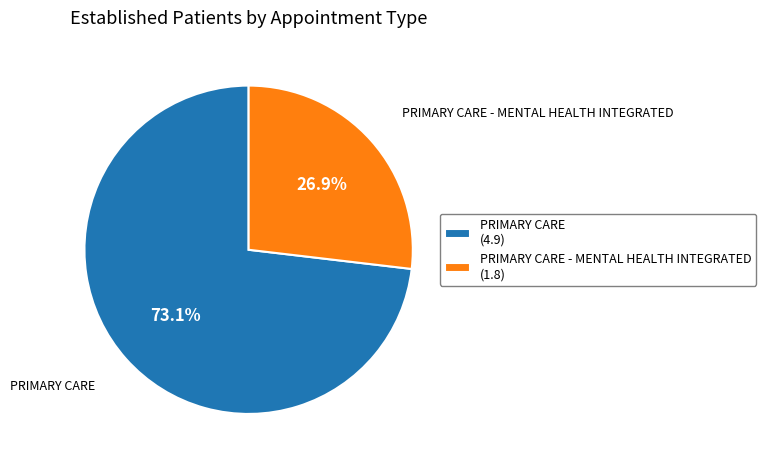

What is the ratio of the value at PRIMARY CARE (4.9) to the value at PRIMARY CARE - MENTAL HEALTH INTEGRATED (1.8)?

2.7